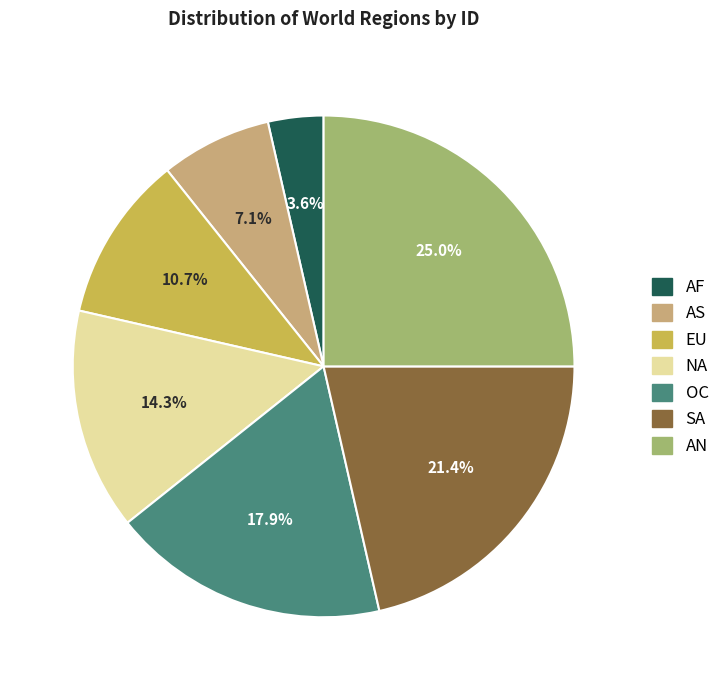

Approximately how many times larger is the value at OC compared to AS?

2.5